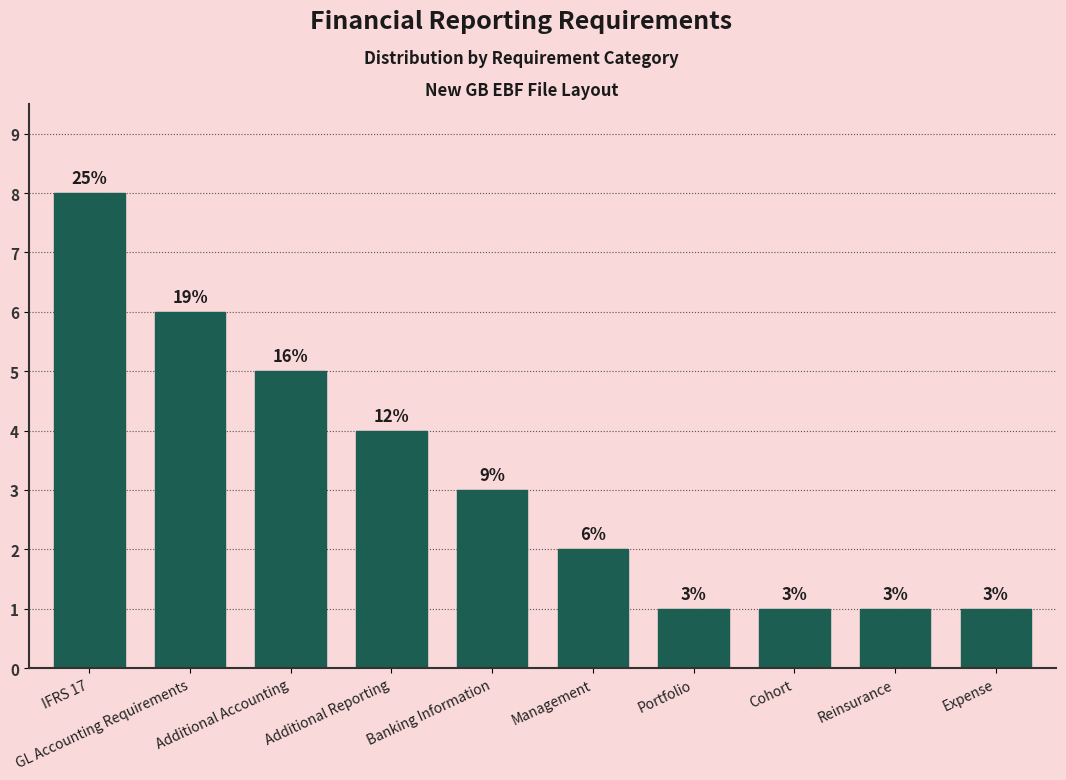

What is the value of the 9th bar from the left?

1